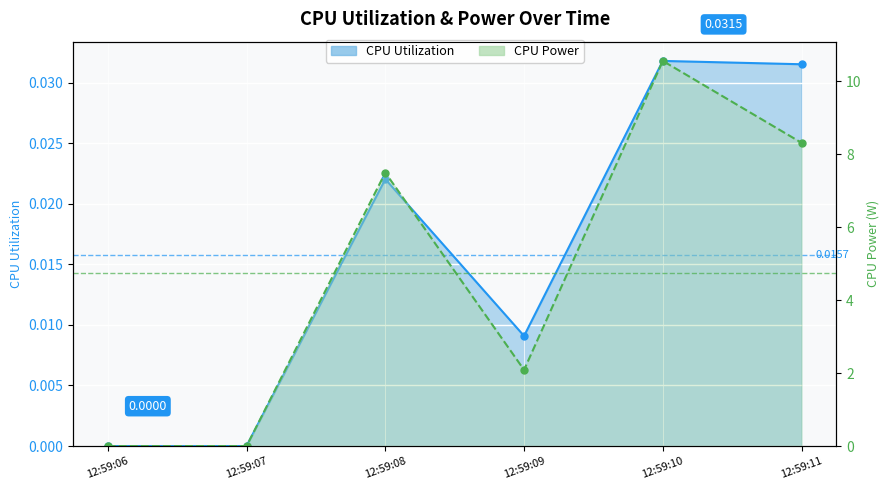

How many values in CPU Utilization are above zero?

4